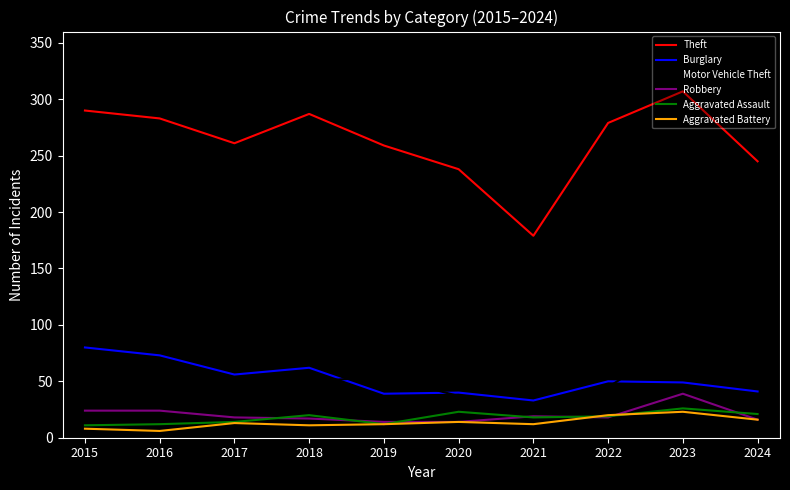

Is it true that Burglary equals 56 at 2021?

False